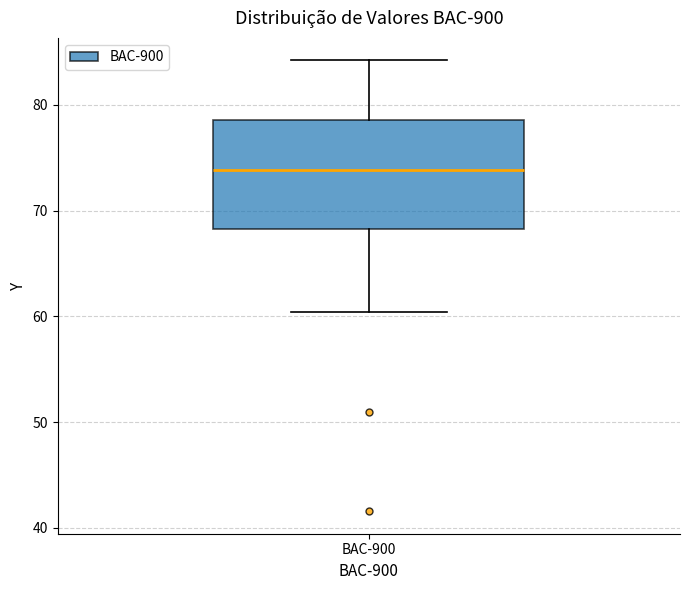

Where does the lower whisker of the box for BAC-900 end on the y-axis? The values are not printed on the chart, so give them approximately, as read against the axis.

60